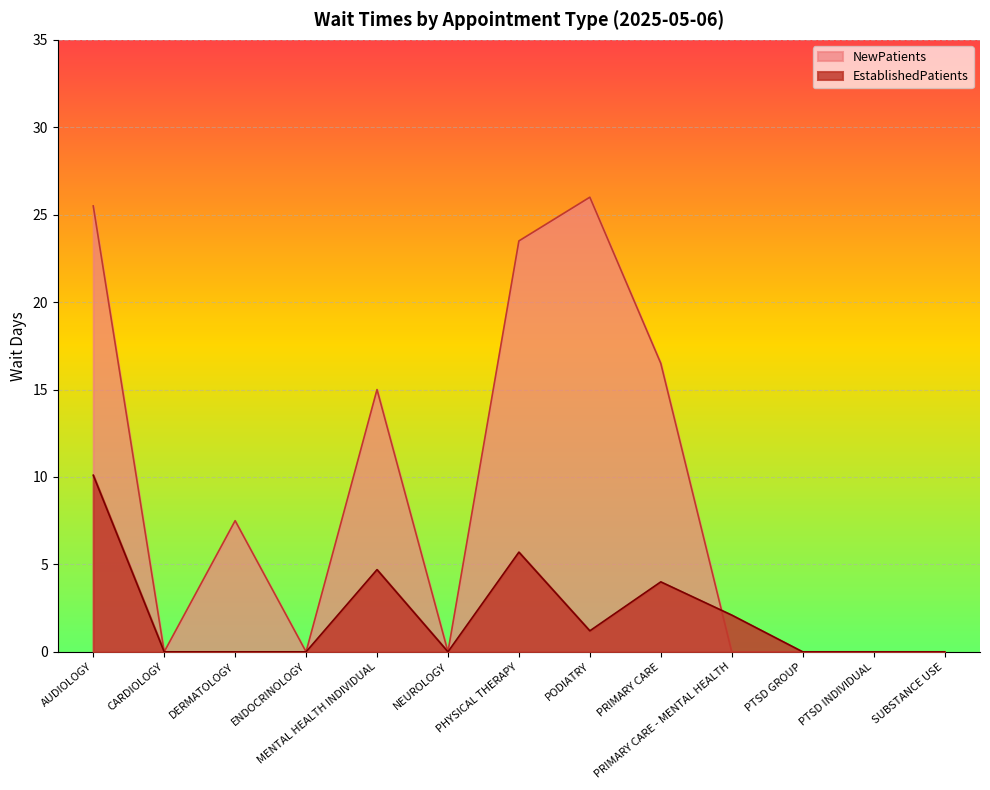

Between PHYSICAL THERAPY and SUBSTANCE USE, which series saw the biggest shift?

NewPatients